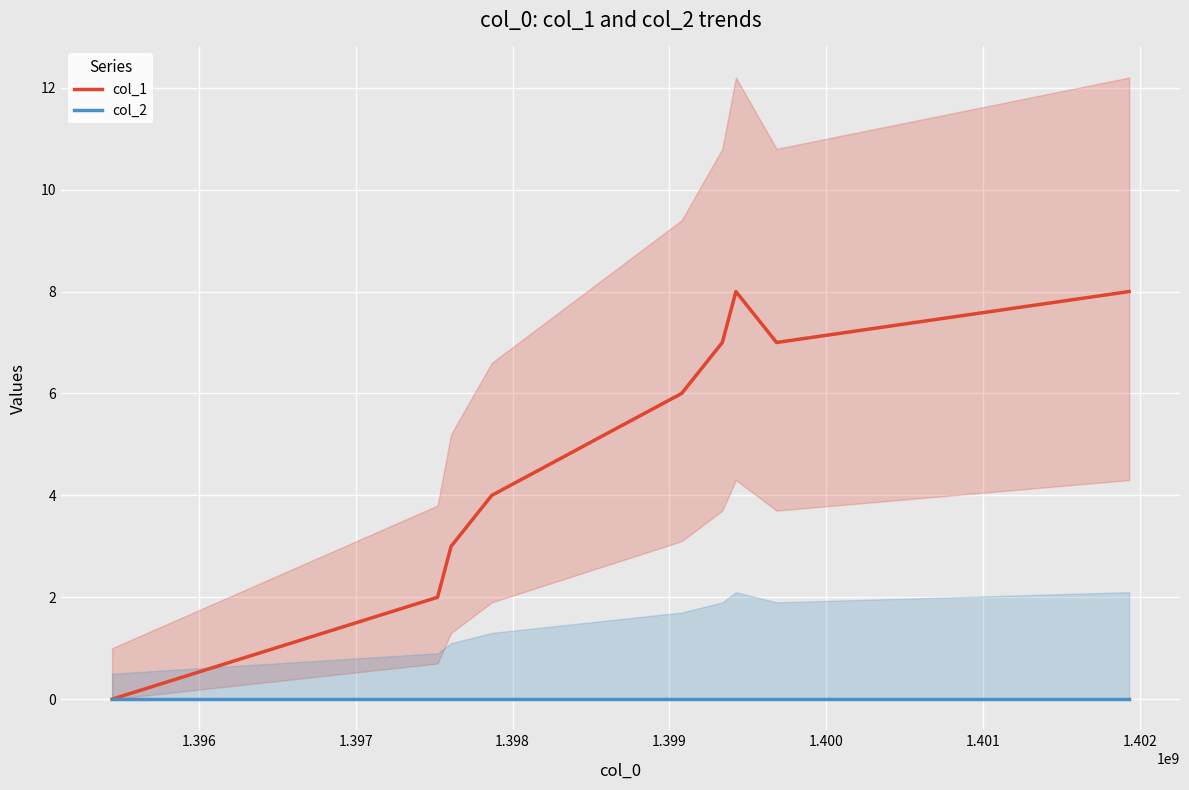

Rank the series by their average value, from highest to lowest.

col_1, col_2